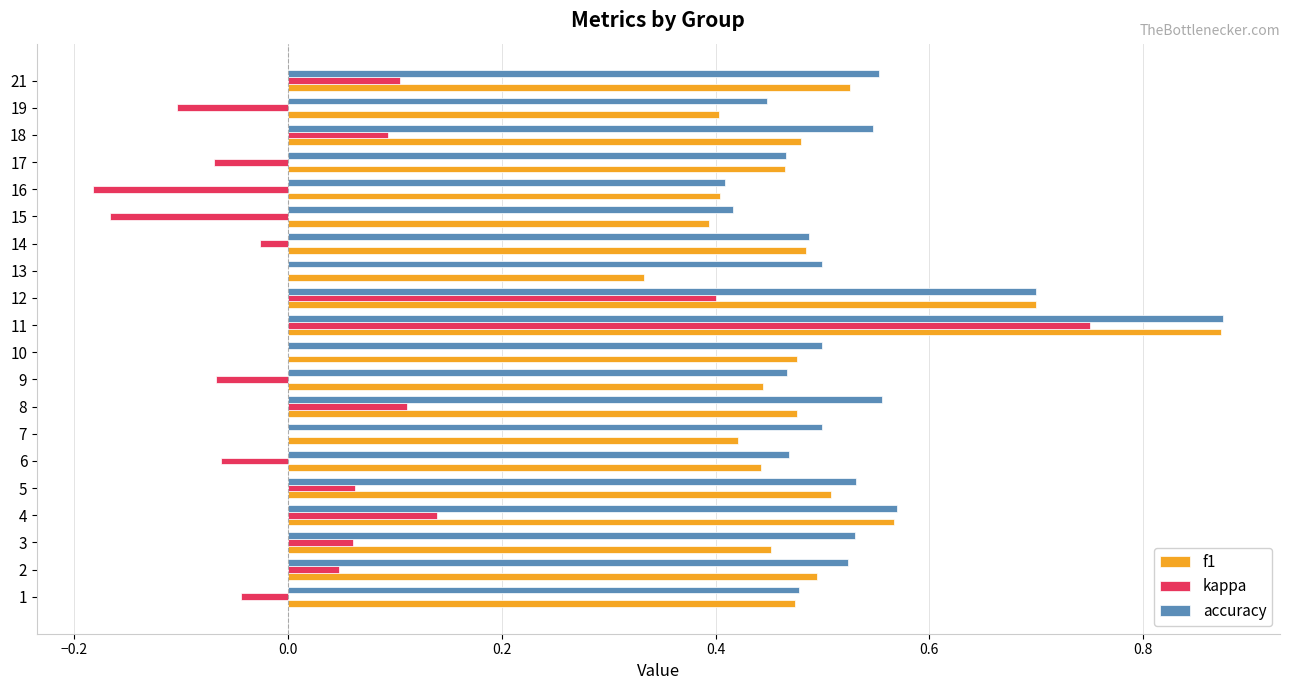

What is the sum of all accuracy values?

10.5